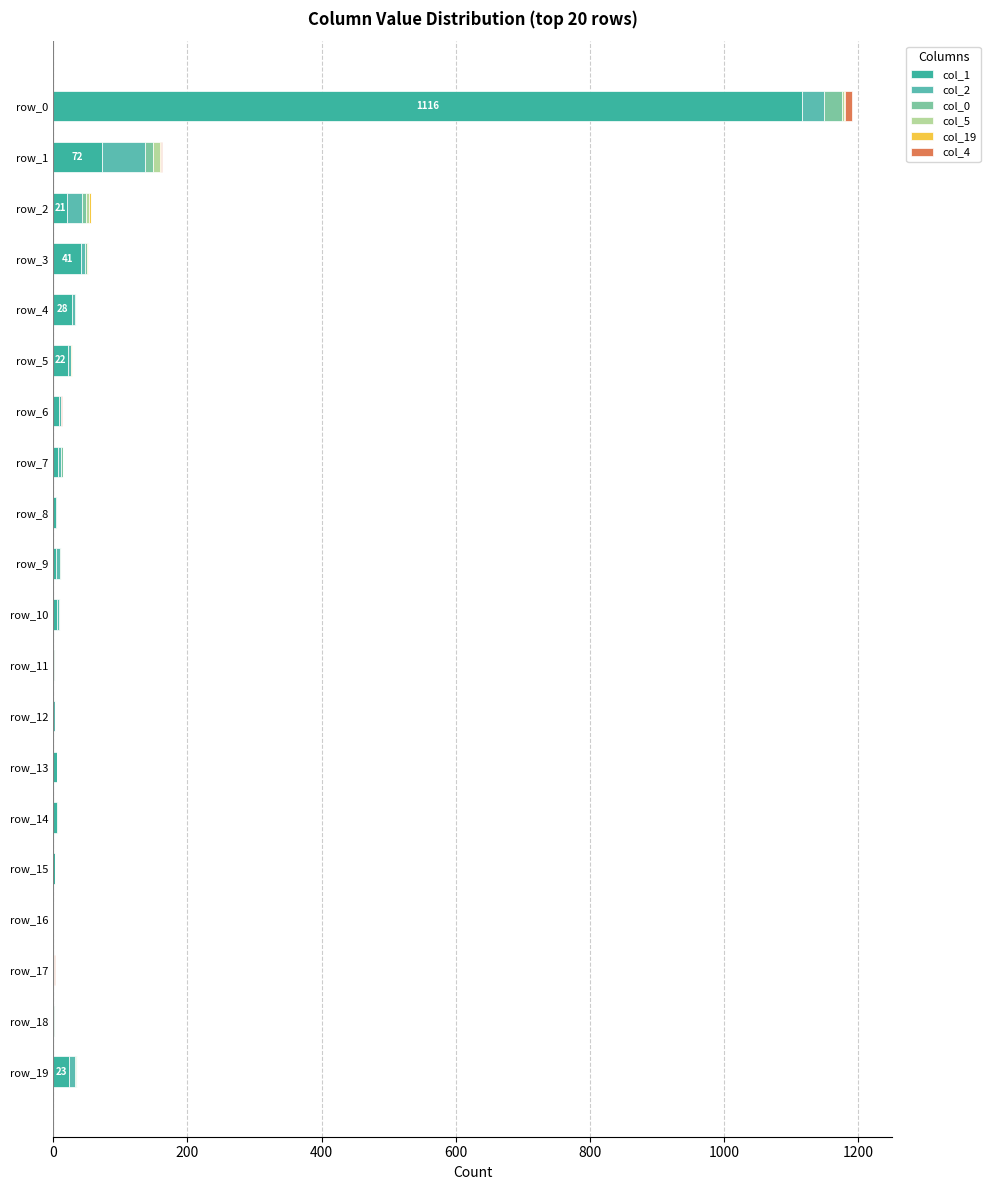

Count the number of data series in this chart.

6